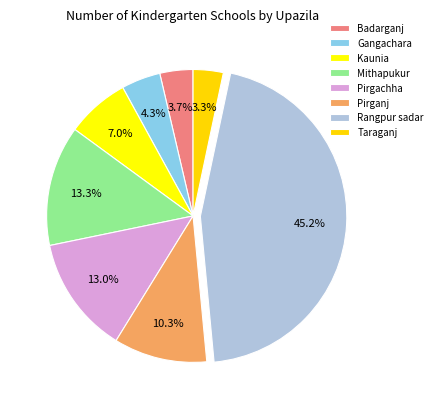

Count the number of slices in the pie.

8